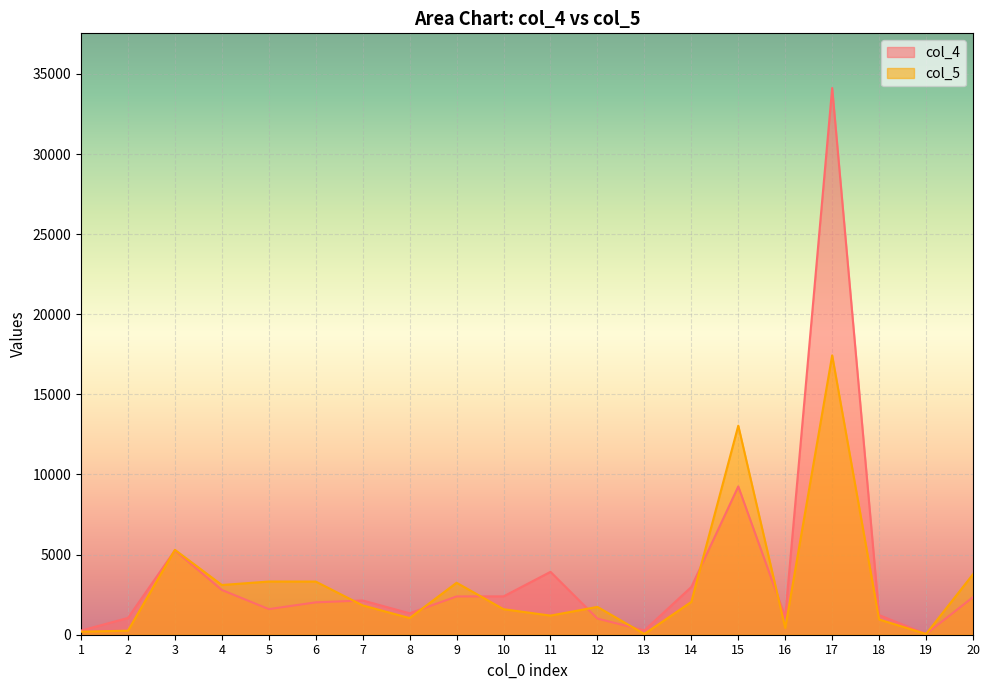

Between 18 and 8, which is larger?

8